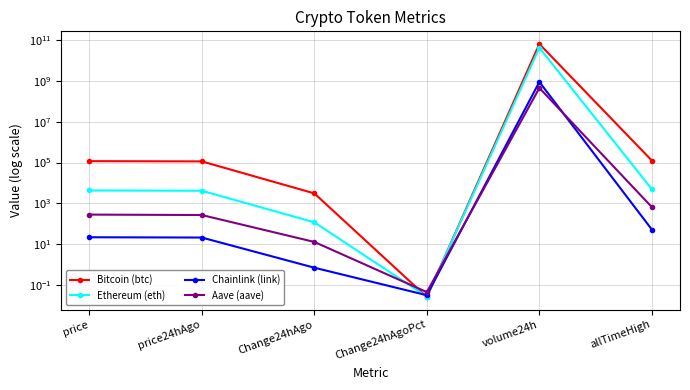

Which has a higher value, price or allTimeHigh?

allTimeHigh